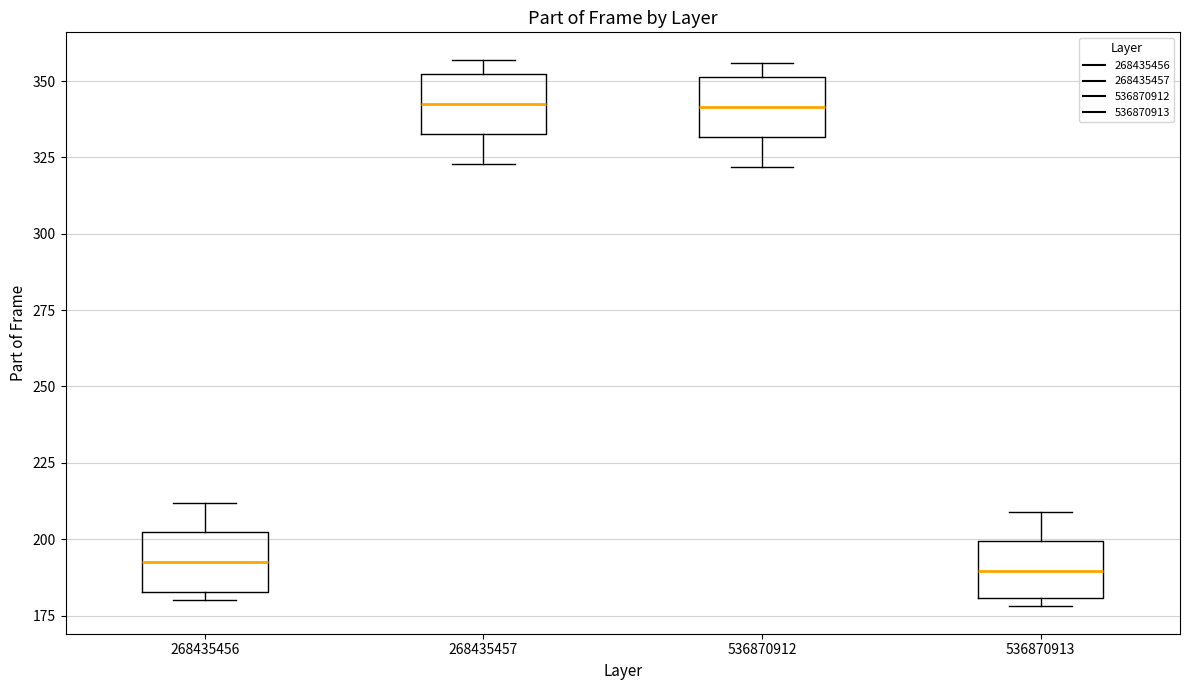

Reading left to right, read every box against the y-axis: the position of its median line, the range the box covers, and the ends of its whiskers. The values are not printed on the chart, so give them approximately, as read against the axis.

268435456: median 195, box 185 to 200, whiskers 180 to 210
268435457: median 345, box 335 to 350, whiskers 325 to 355
536870912: median 340, box 330 to 350, whiskers 320 to 355
536870913: median 190, box 180 to 200, whiskers 180 (just below the box's lower edge) to 210